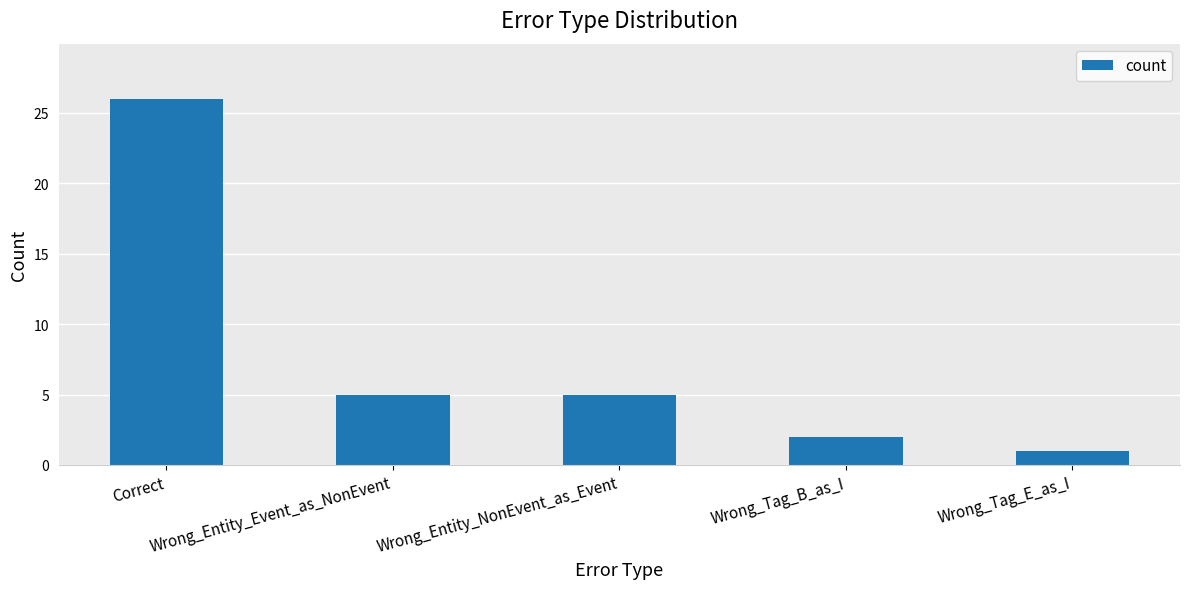

What is the sum of the values at Wrong_Entity_NonEvent_as_Event and Wrong_Entity_Event_as_NonEvent?

10